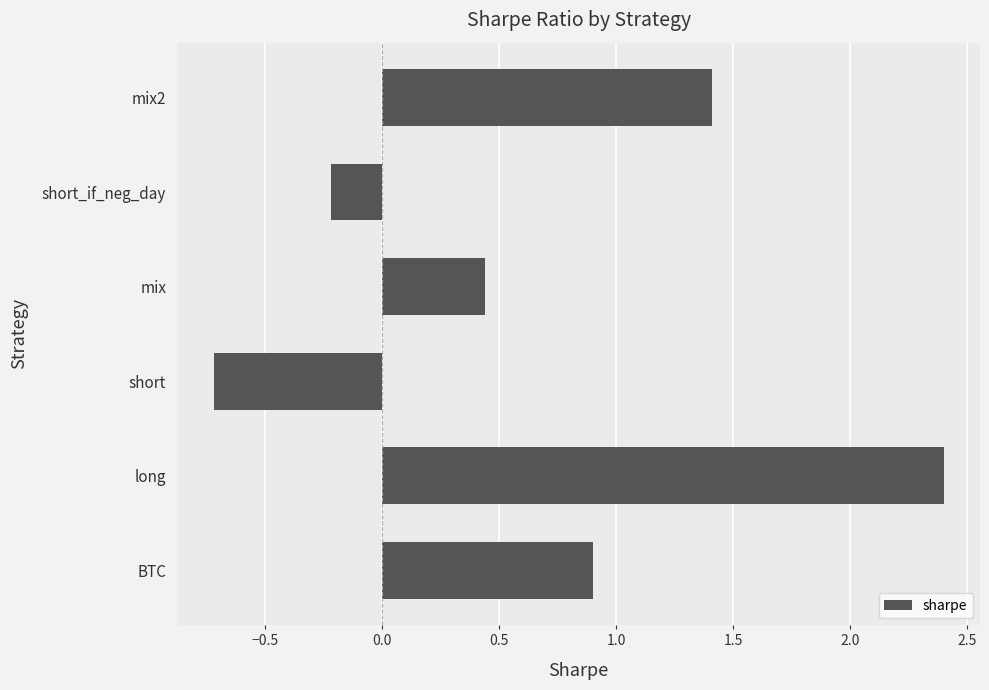

Where is the data nearest to the value 0?

short_if_neg_day